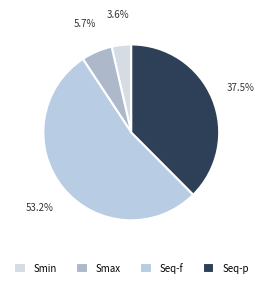

Between Smin and Smax, which is larger?

Smax